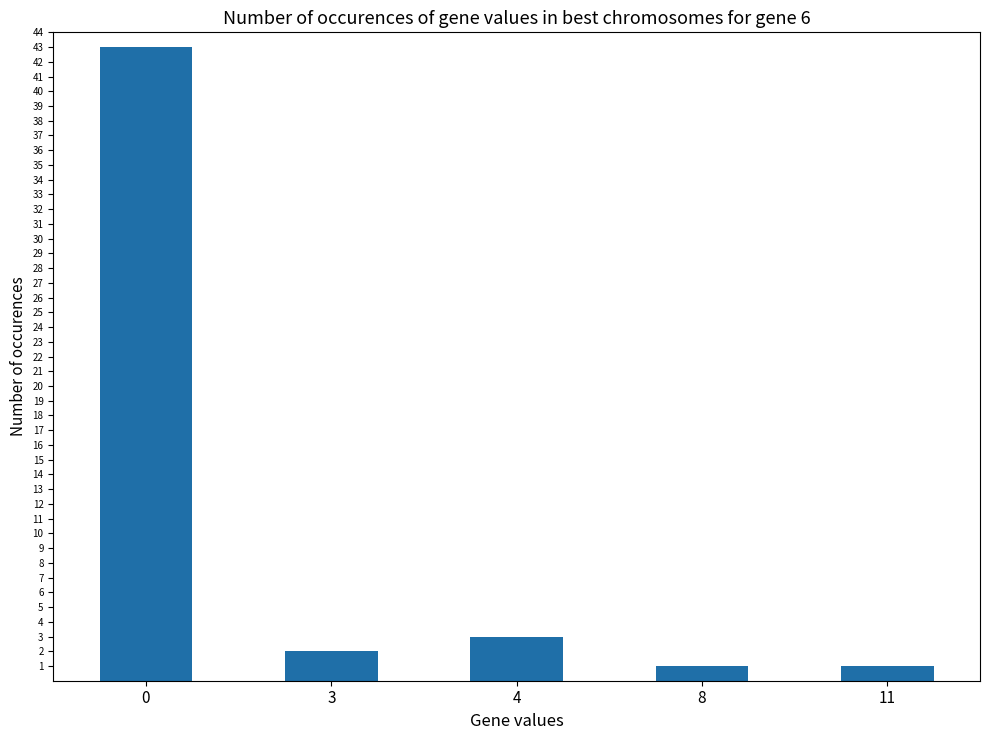

The chart shows a value of 2 at 3. True or false?

True